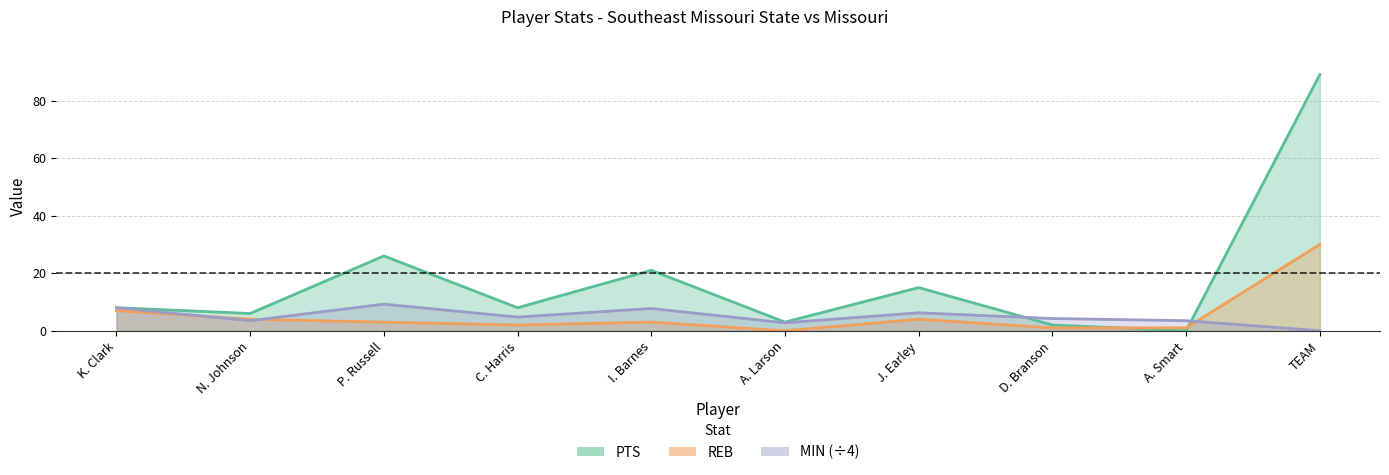

Which category has the highest value in the PTS series?

TEAM